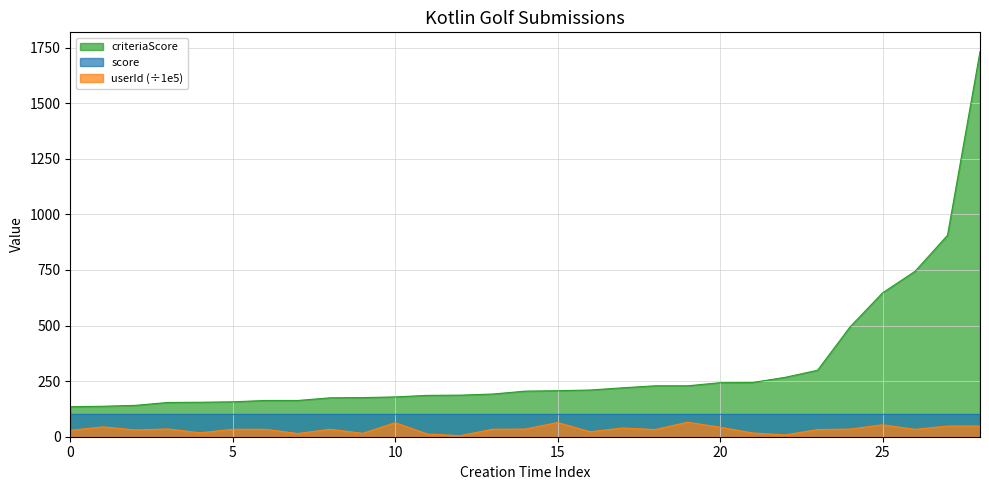

What is the greatest value displayed?

1732.0